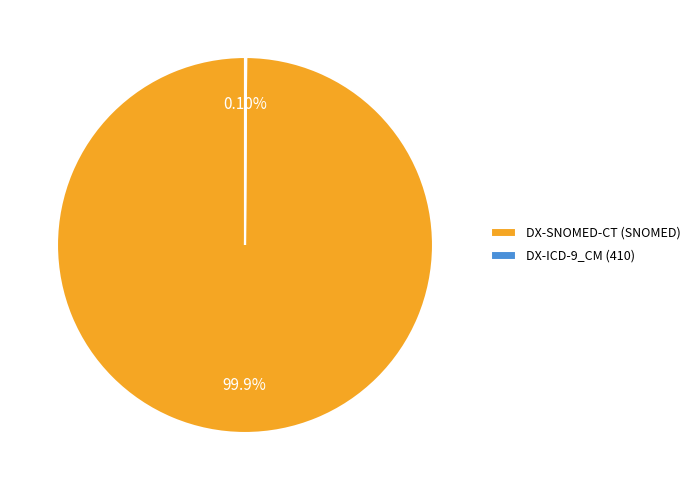

Which slice is the largest?

DX-SNOMED-CT (SNOMED)